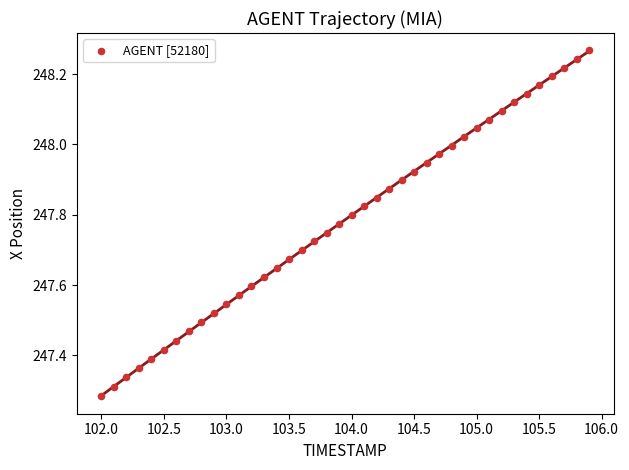

What is the range of Y values (max minus min)?

1.0